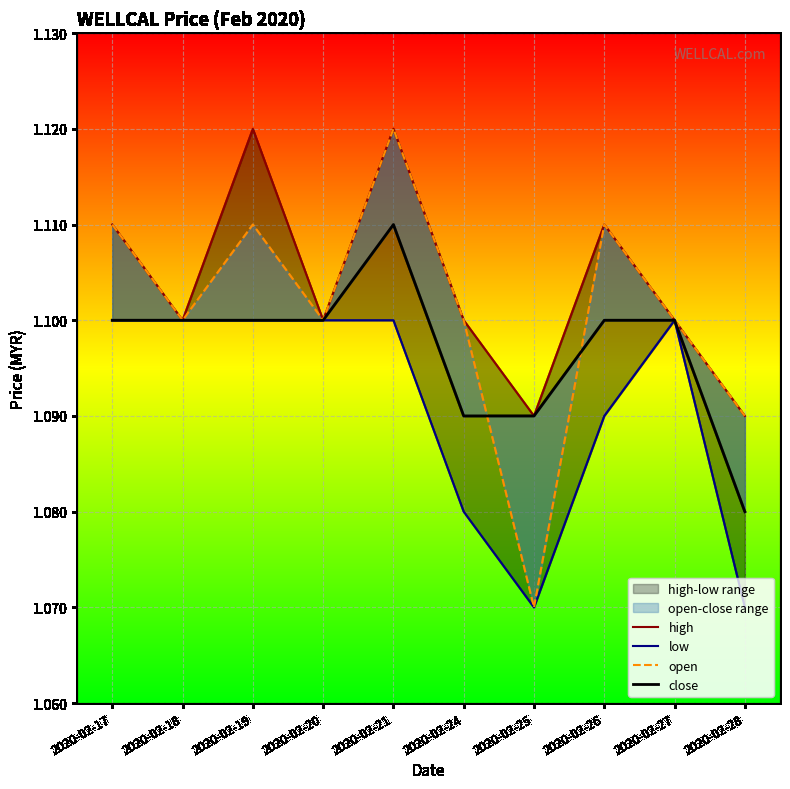

Is it true that close equals 0.4 at 2020-02-25?

False